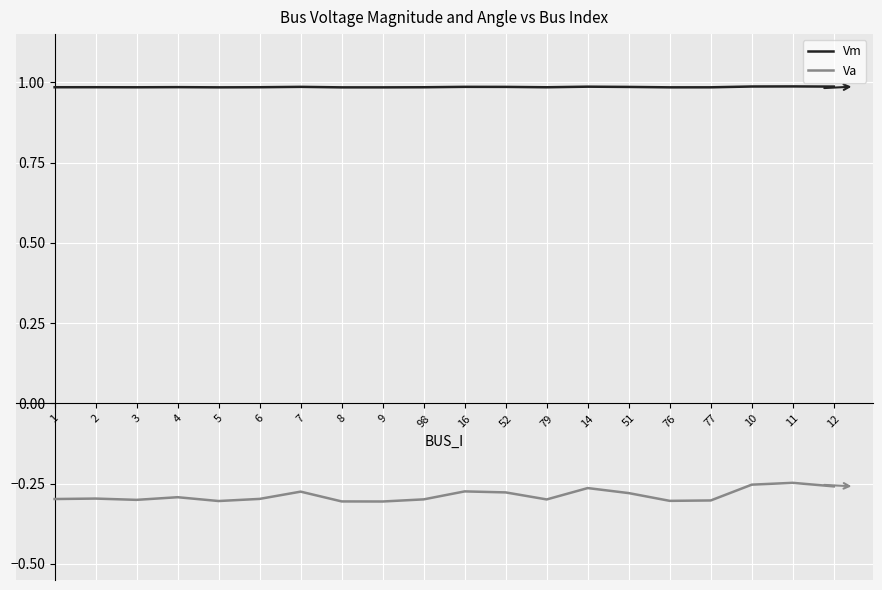

True or false: Va and Vm cross at least once.

False